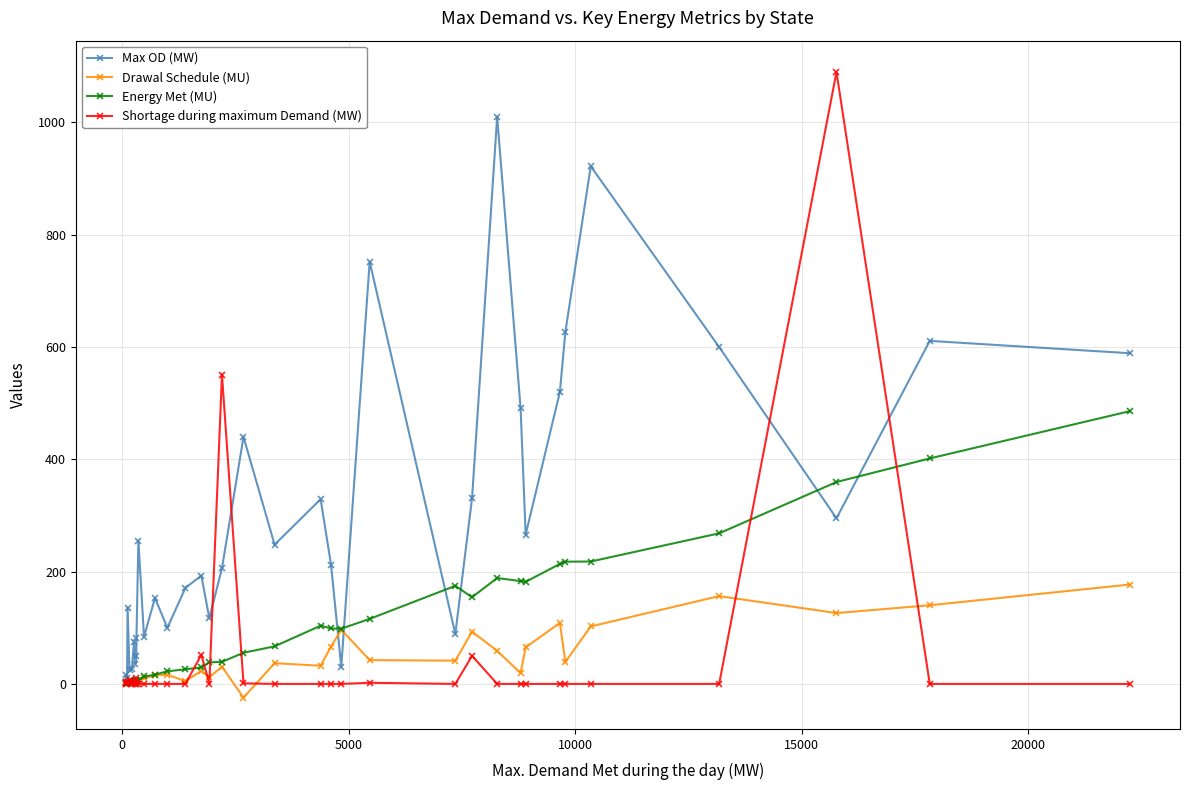

What is the maximum value shown in the chart?

1090.0